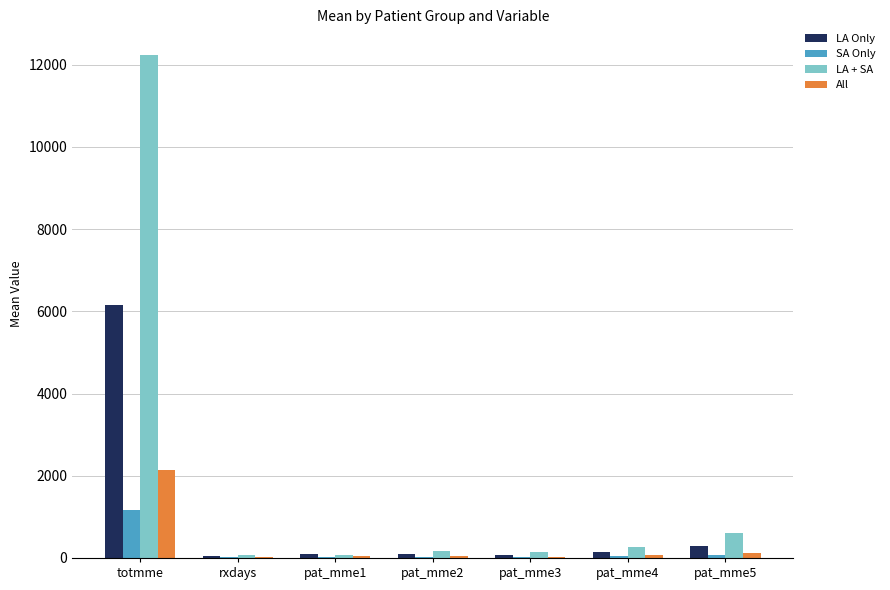

How many categories are shown in the chart?

7